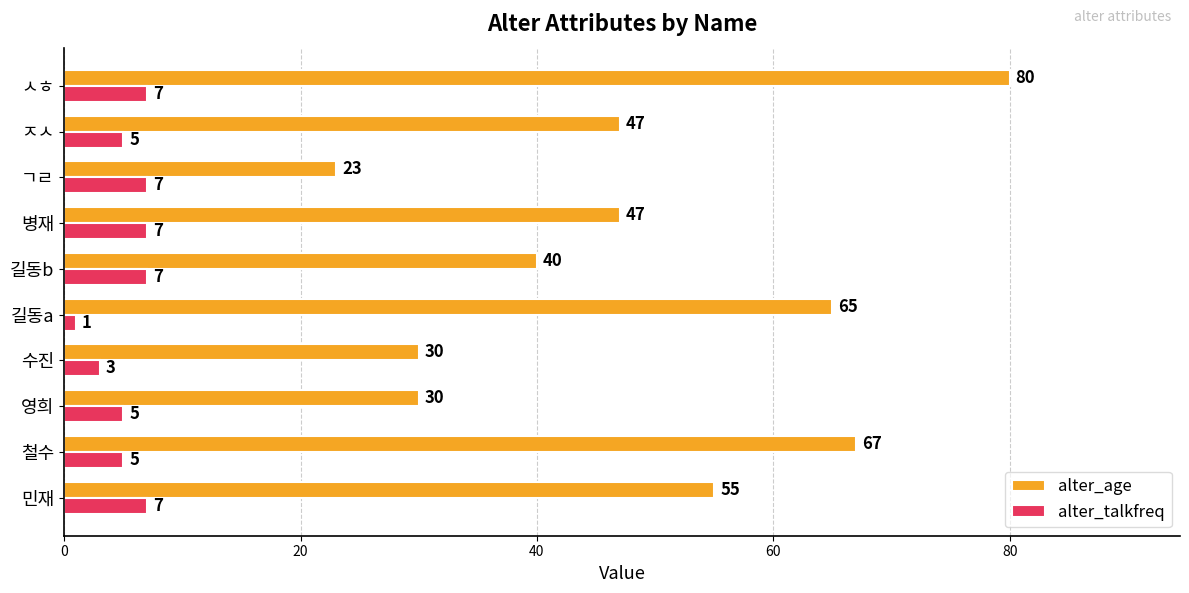

What is the difference between the second highest and second lowest values in the alter_age series?

37